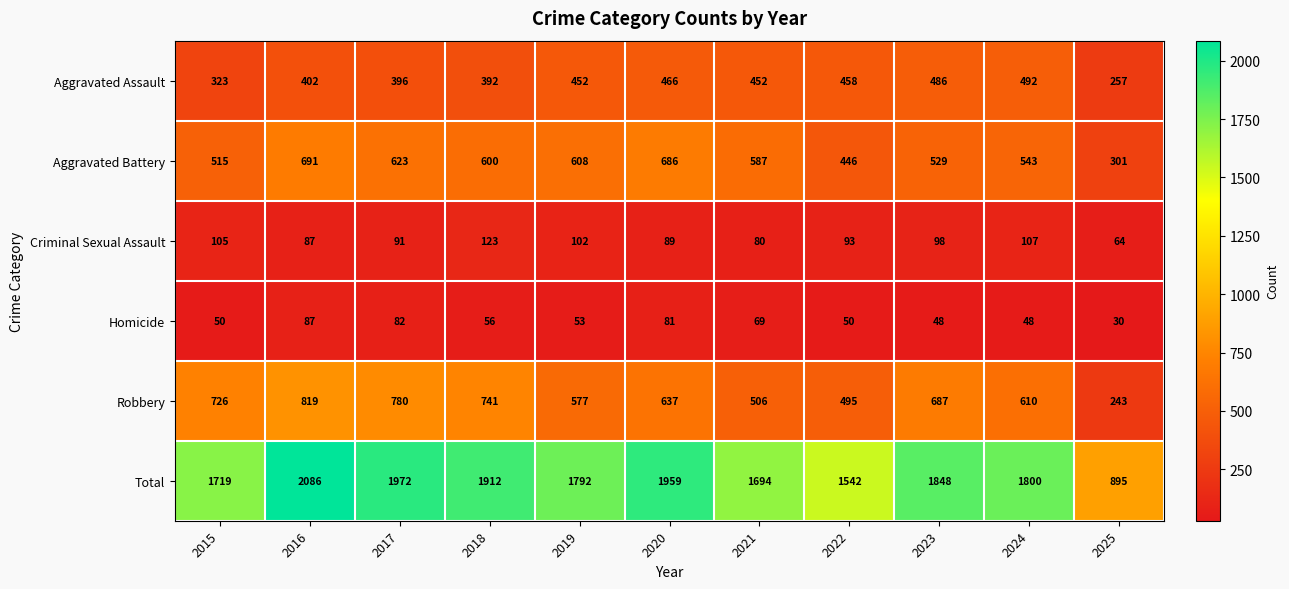

What is the minimum value for Criminal Sexual Assault?

64